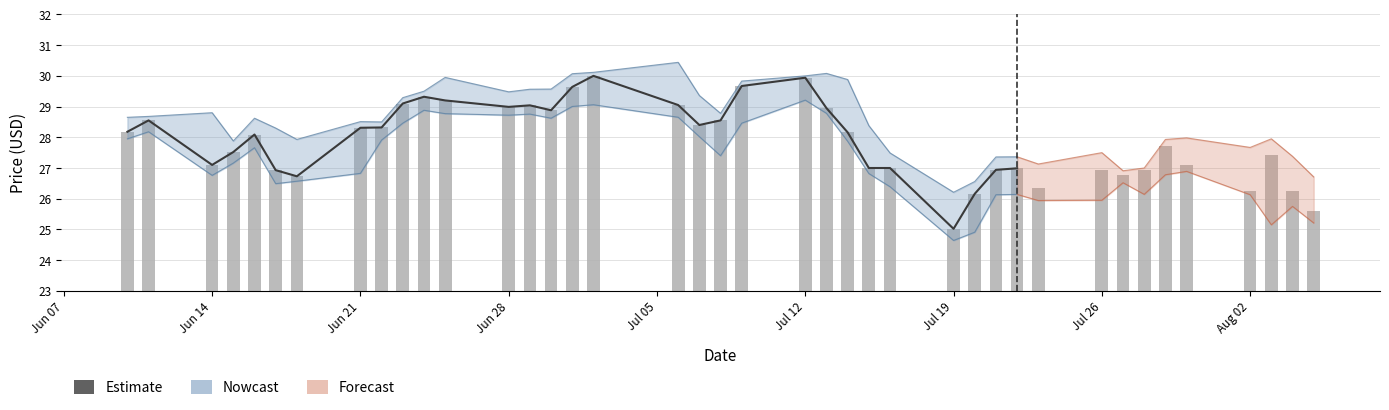

What is the maximum value shown in the chart?

30.0